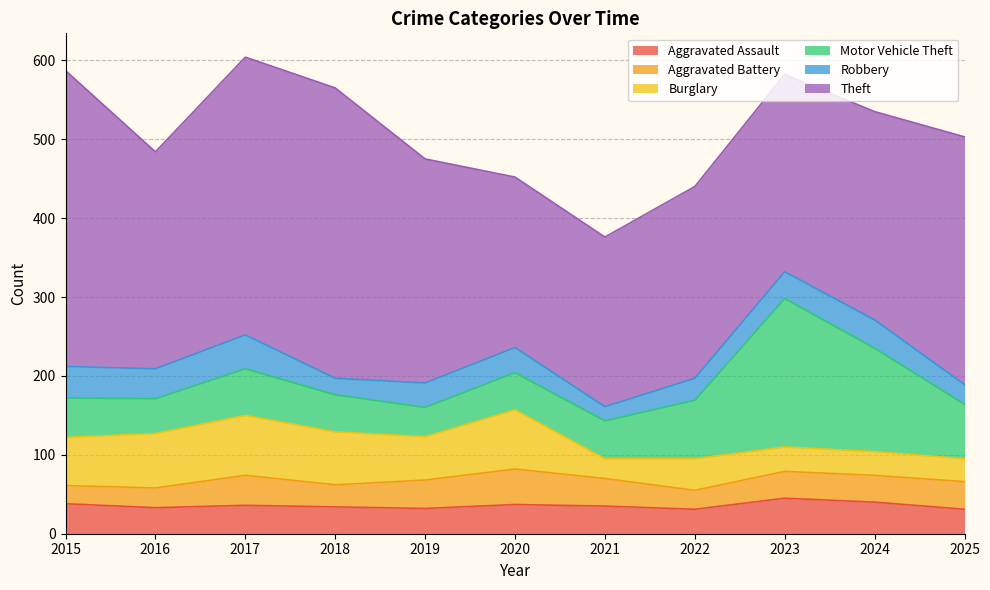

What are all the series names shown in the legend?

Aggravated Assault, Aggravated Battery, Burglary, Motor Vehicle Theft, Robbery, Theft